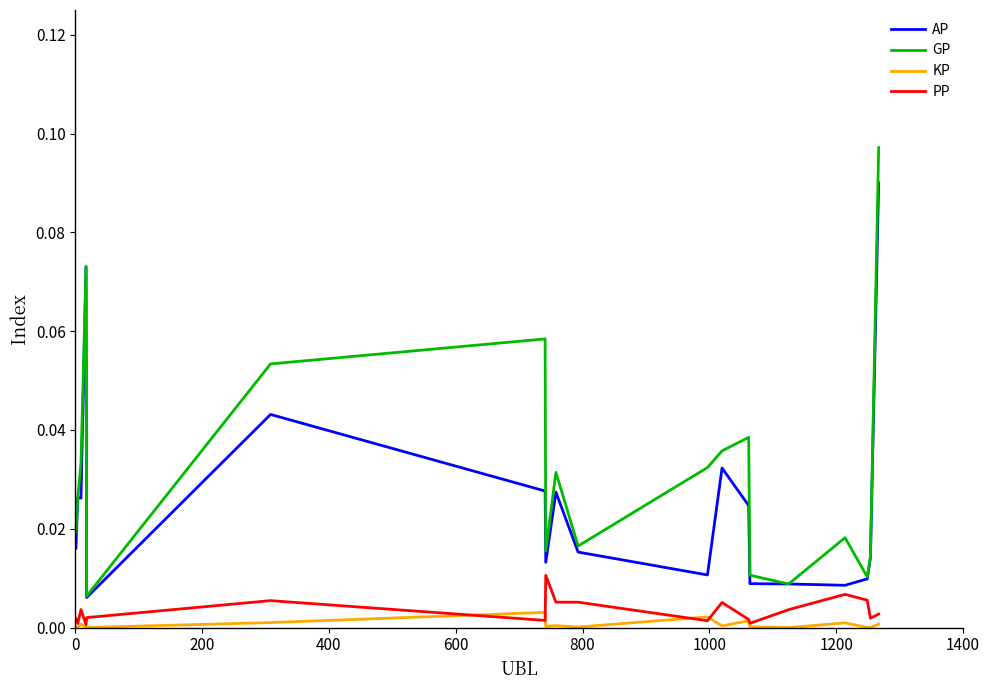

True or false: KP and GP intersect in this chart.

False